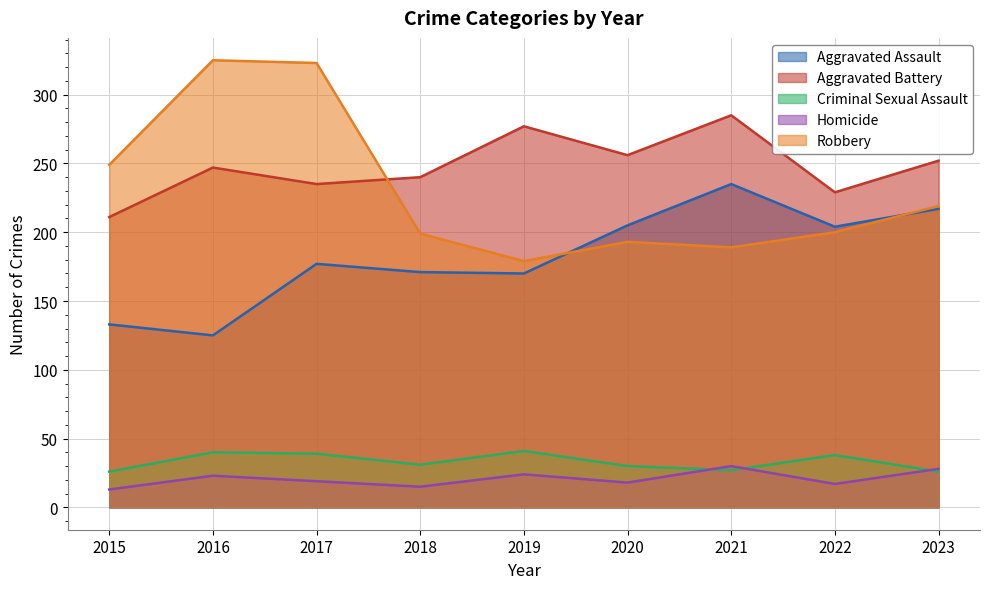

What is the spread (max minus min) of values at 2018?

225